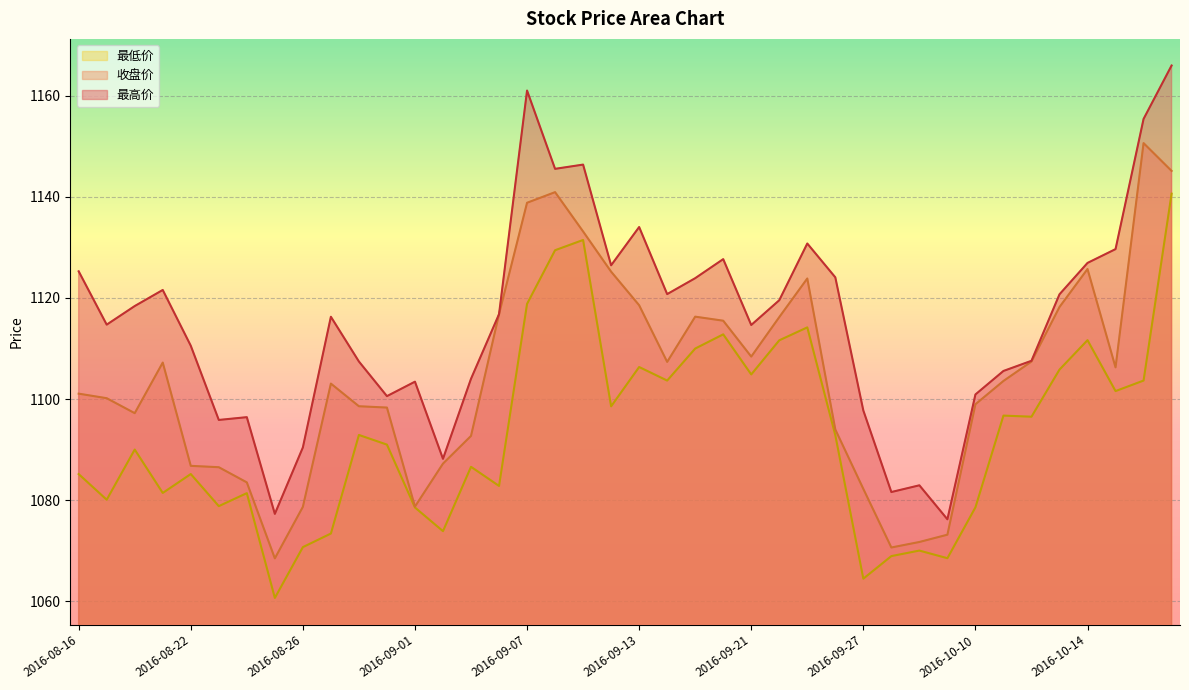

What is the minimum value shown in the chart?

1060.7